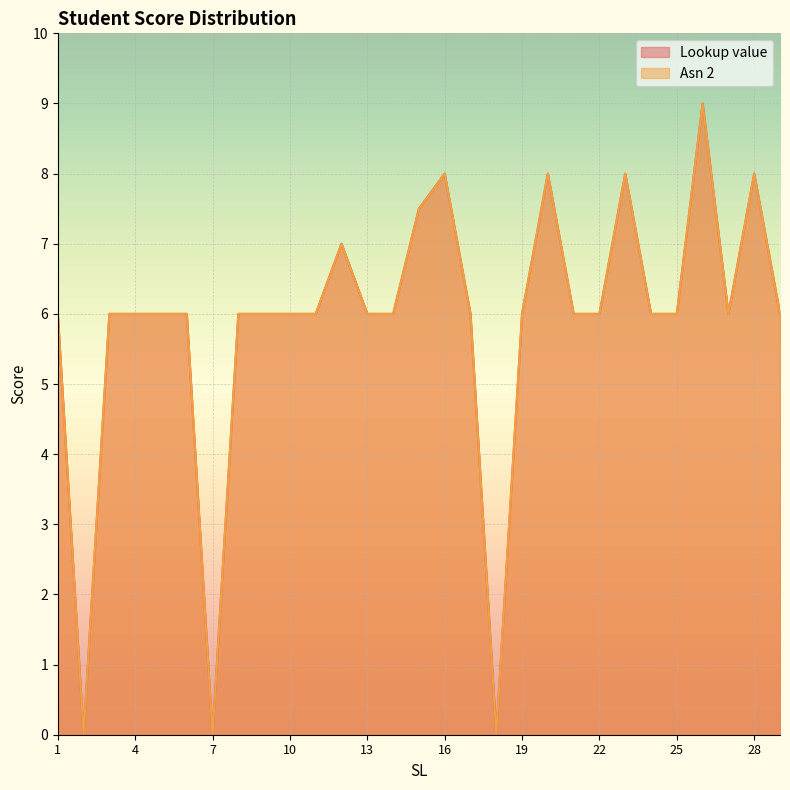

Which series has the largest range (max minus min)?

Lookup value